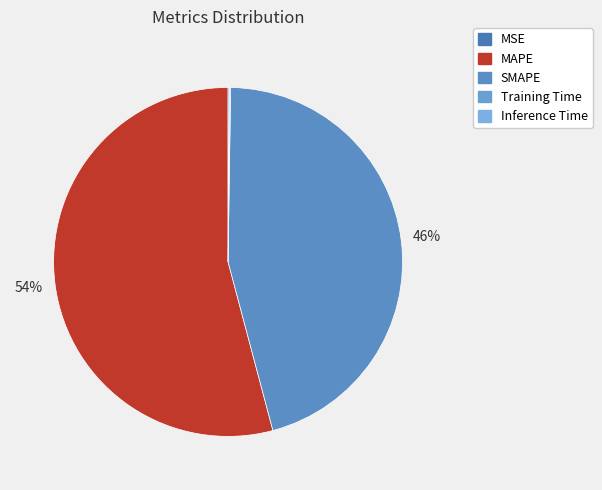

What percentage is the SMAPE slice, to the nearest percent?

46%